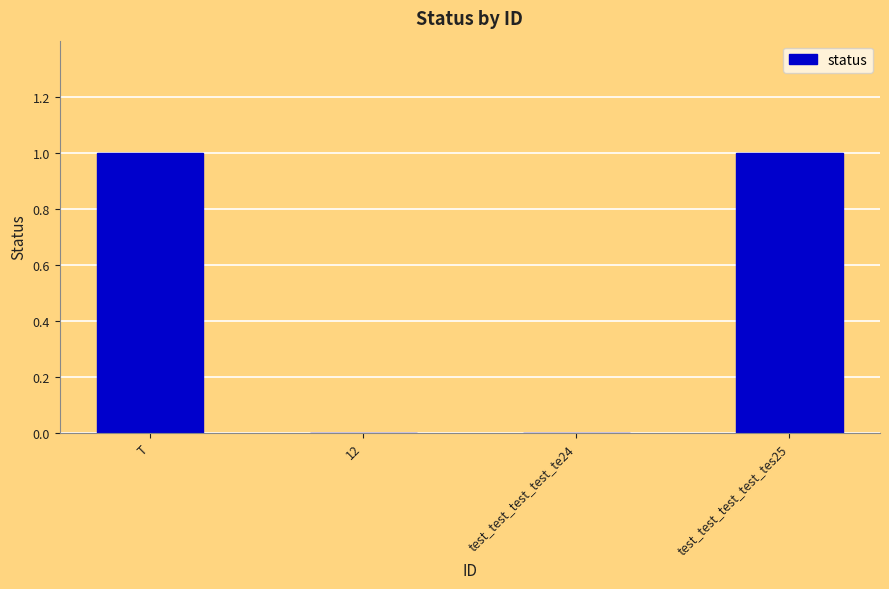

Reading left to right, extract all data points from this chart.

1	0	0	1